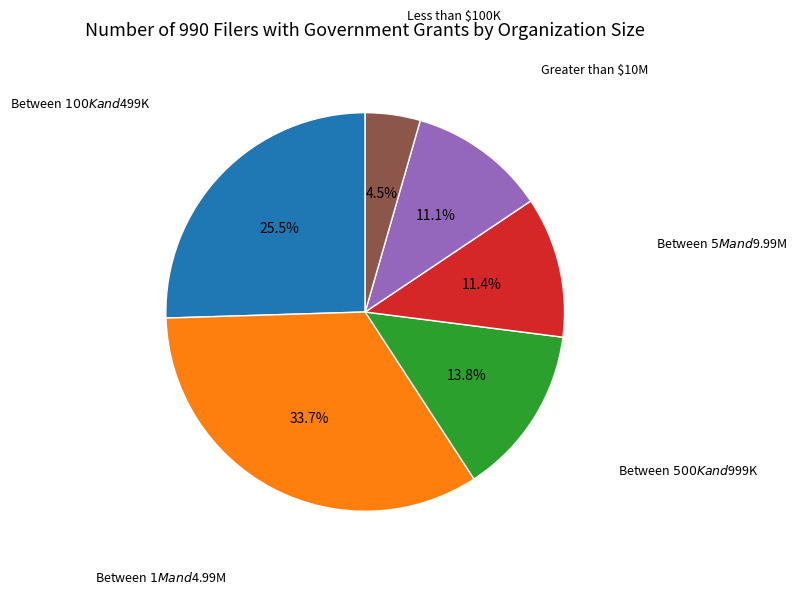

Is there a majority slice in this chart?

No